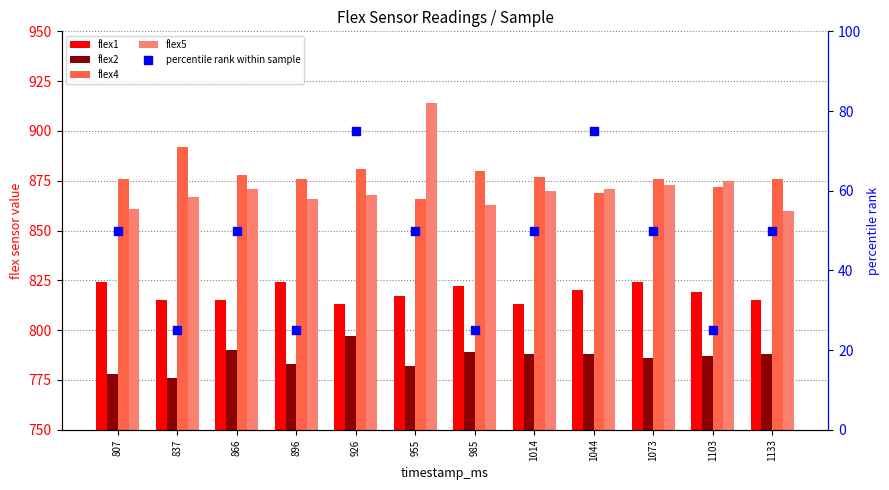

At which category is the sum across all series the highest?

926